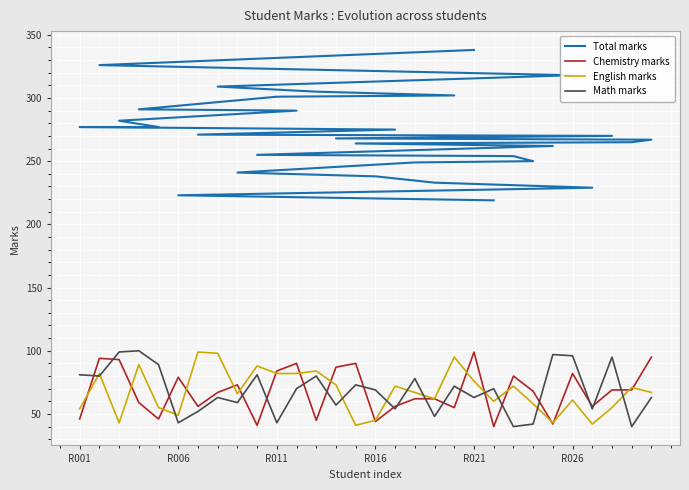

What is the difference between the maximum and second lowest values in the Math marks series?

60